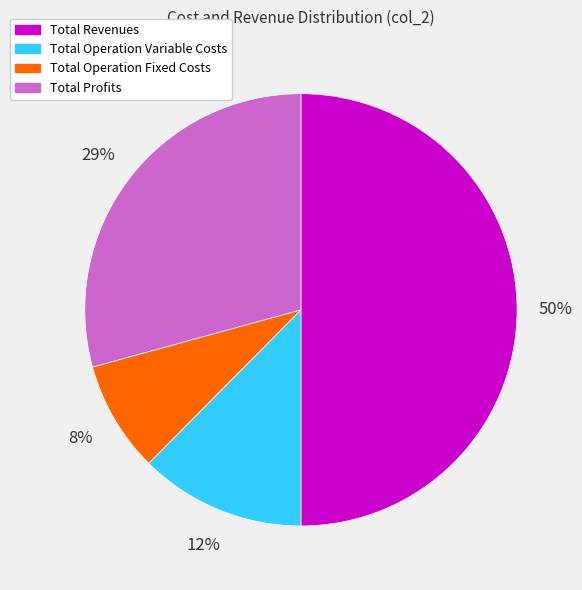

To the nearest percent, what is the difference between the largest and smallest slice percentages?

42%